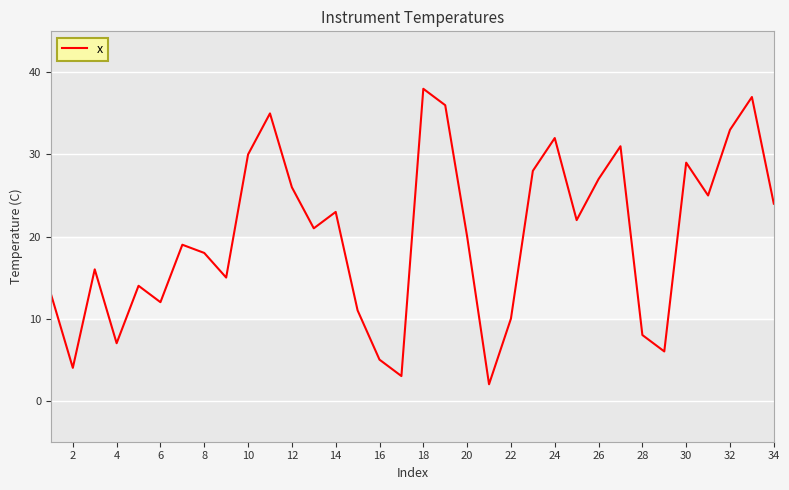

What is the greatest value displayed?

38